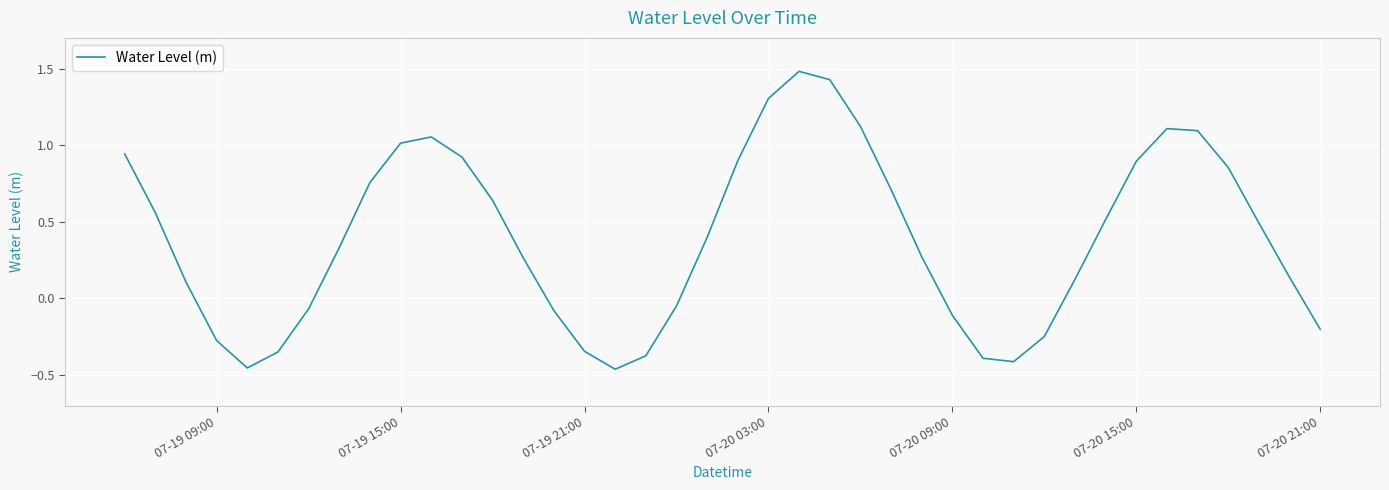

Is this an area chart (filled region under the line)?

No